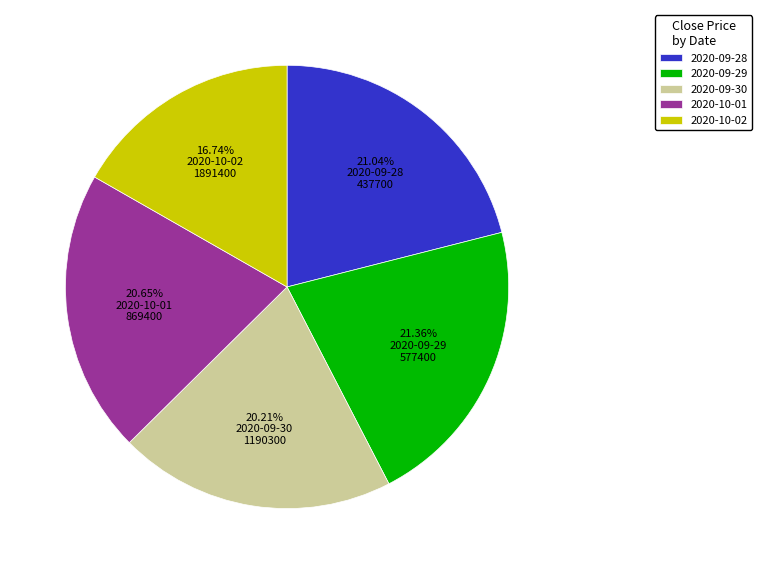

Do 2020-09-28 and 2020-10-02 together represent more than half of the pie?

No